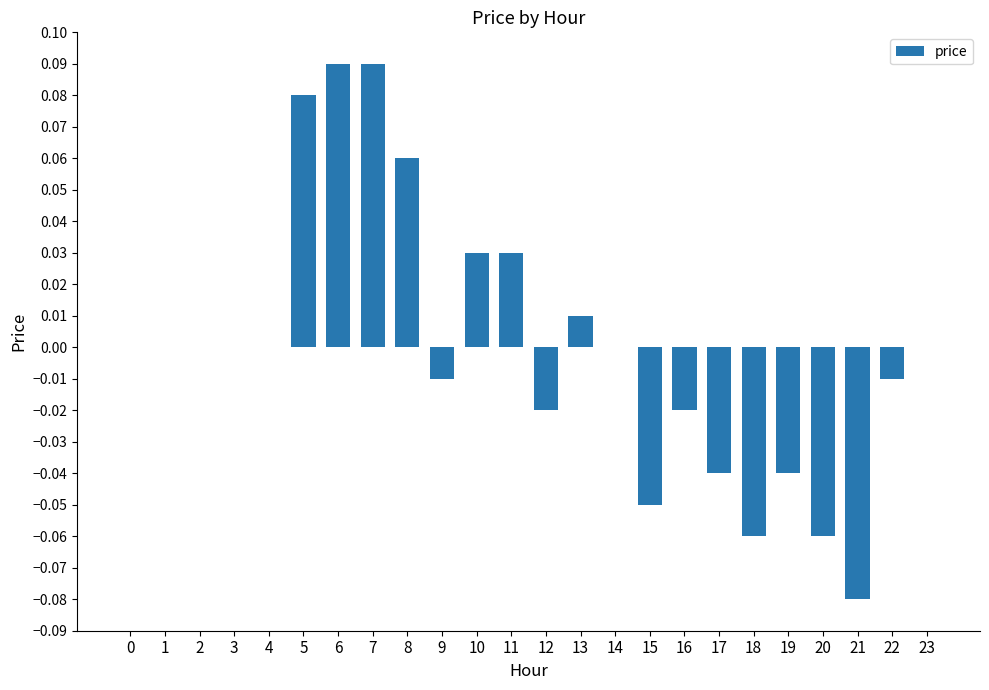

Between 4 and 11, which is larger?

11